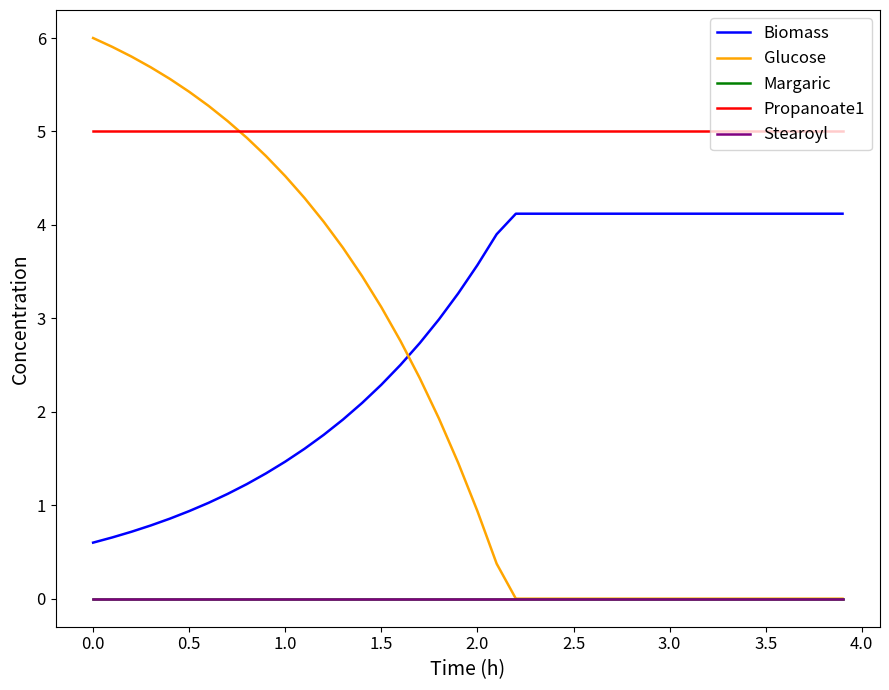

Does the chart have visible grid lines?

No